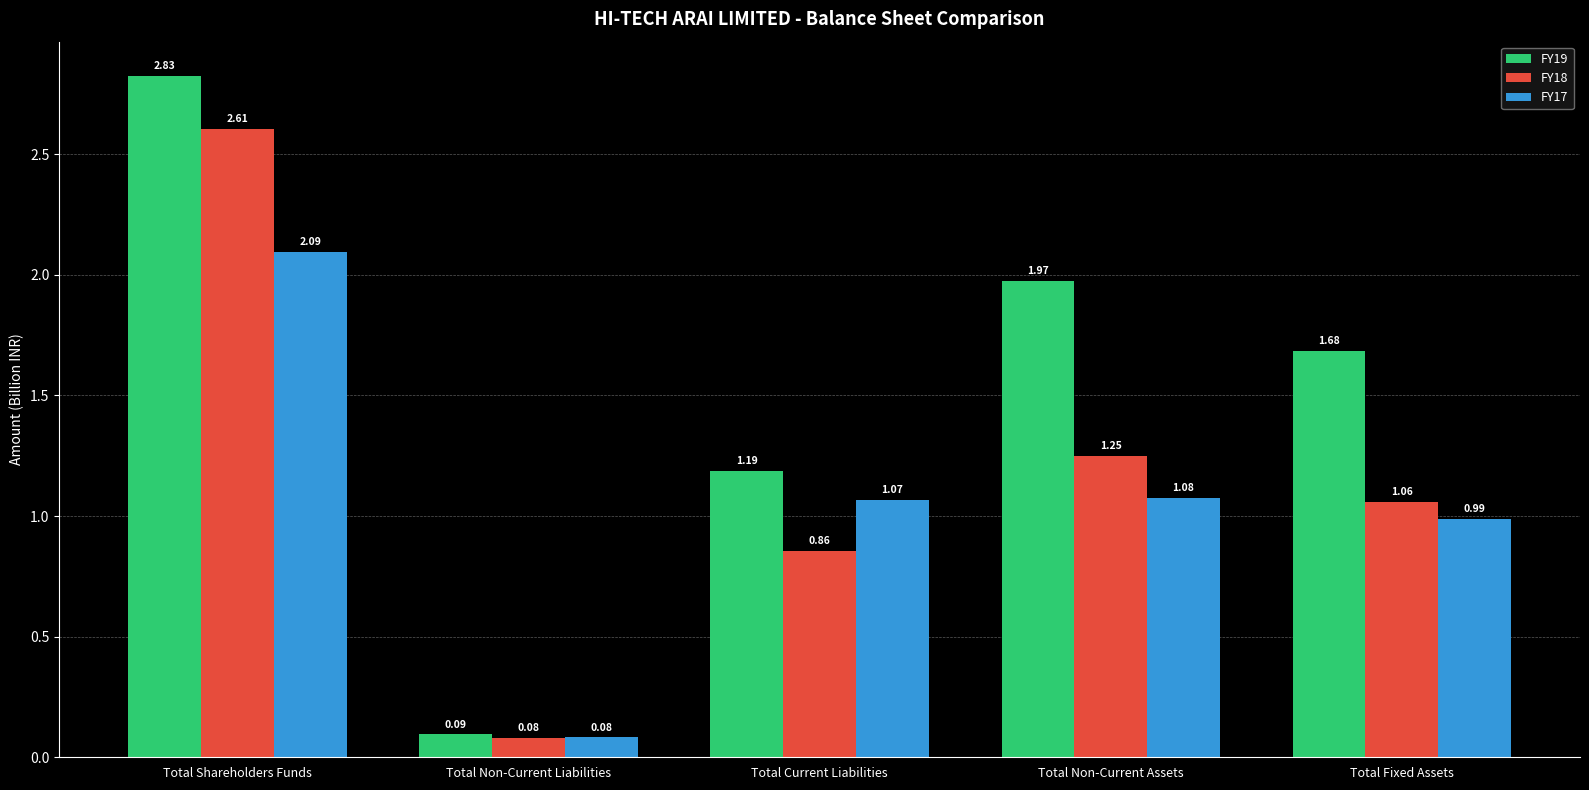

The FY18 series shows 2.6 at Total Shareholders Funds. True or false?

True